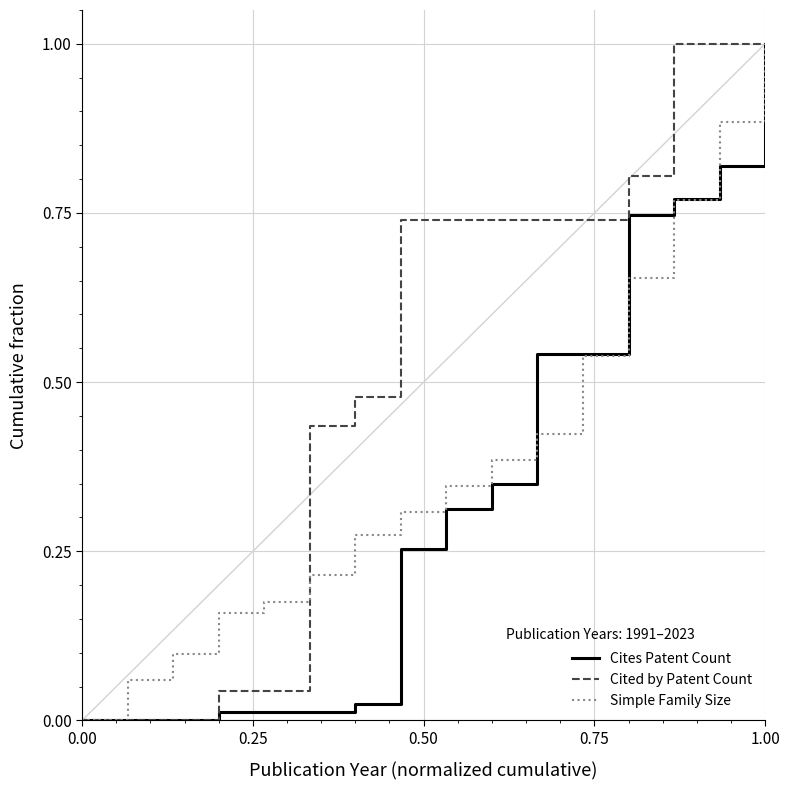

Rank the series by their average value, from lowest to highest.

Cites Patent Count, Simple Family Size, Cited by Patent Count